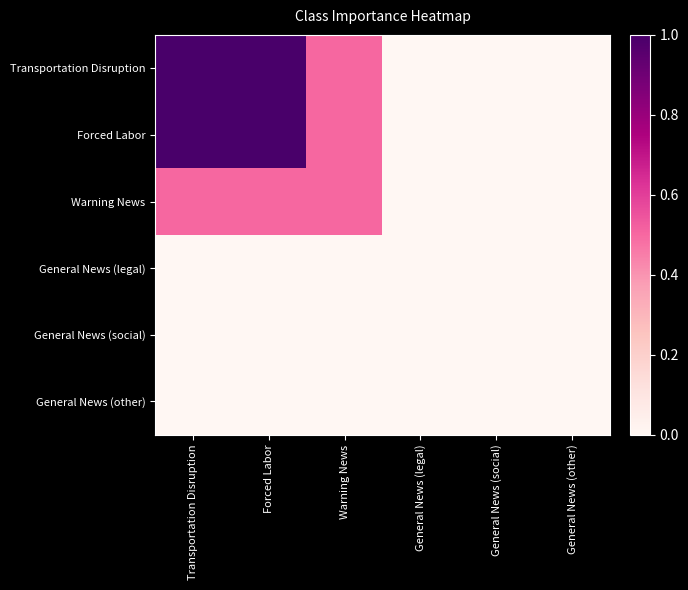

Count the number of data series in this chart.

6